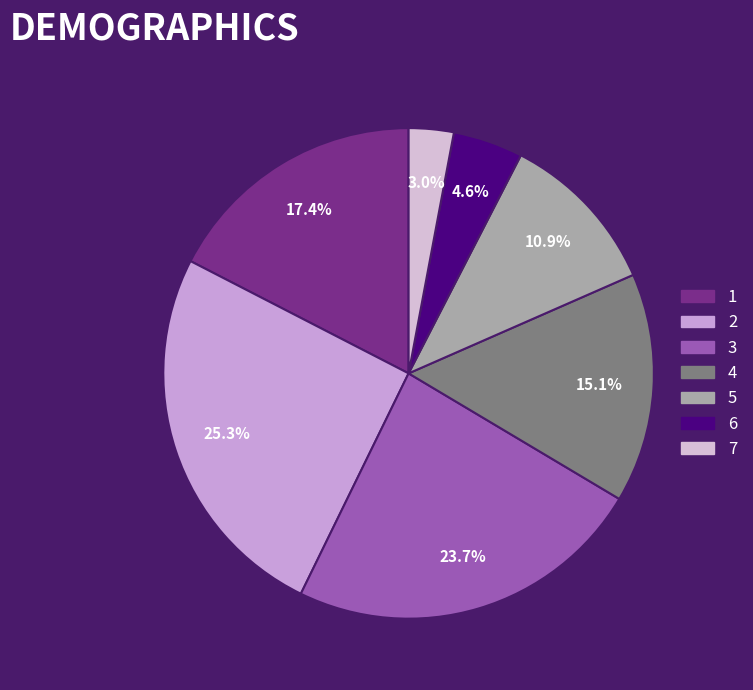

To the nearest percent, what portion does 1 represent?

17%